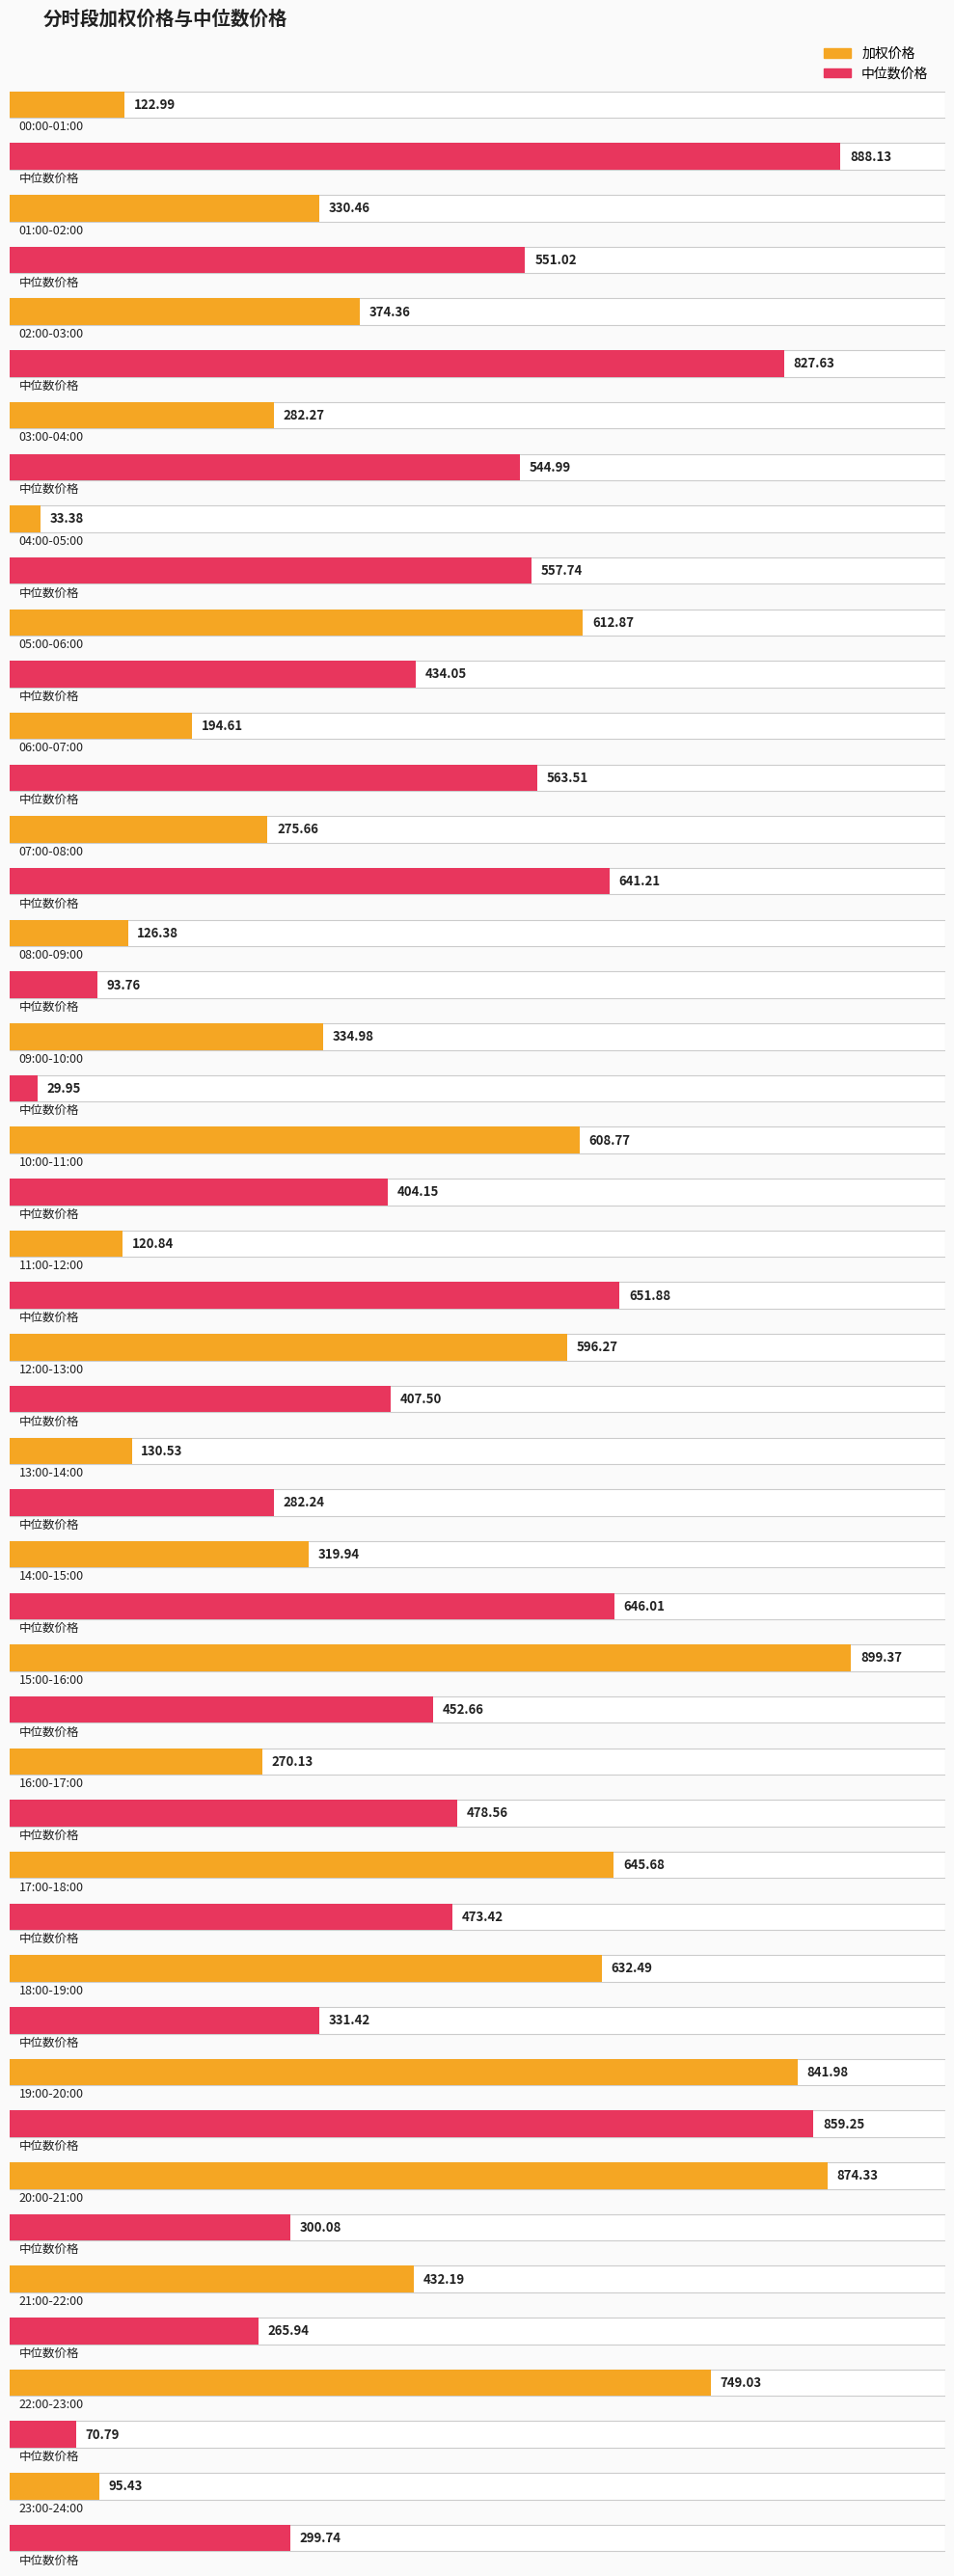

What is the label of the 12th bar from the left?

11:00-12:00